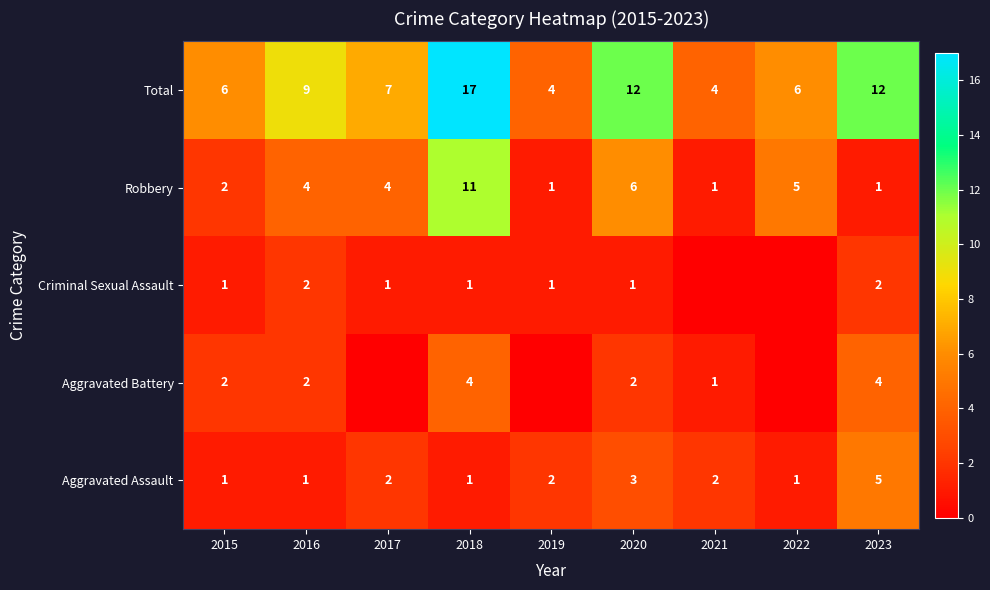

What is the lowest value of the Total series?

4